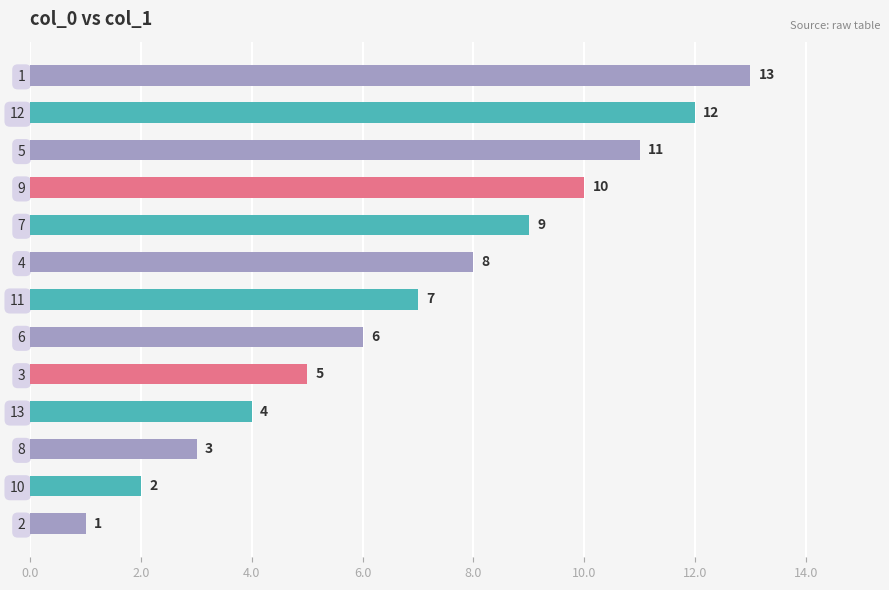

Are the bars grouped side by side (vs. stacked)?

No